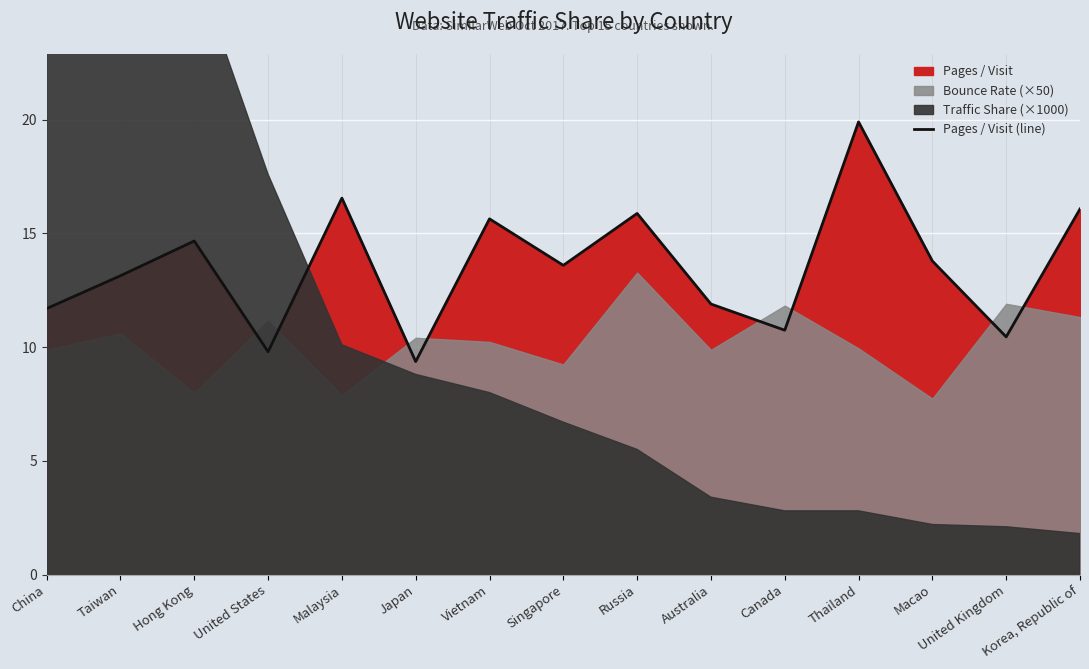

Is it true that the value at Taiwan is 7.2?

False